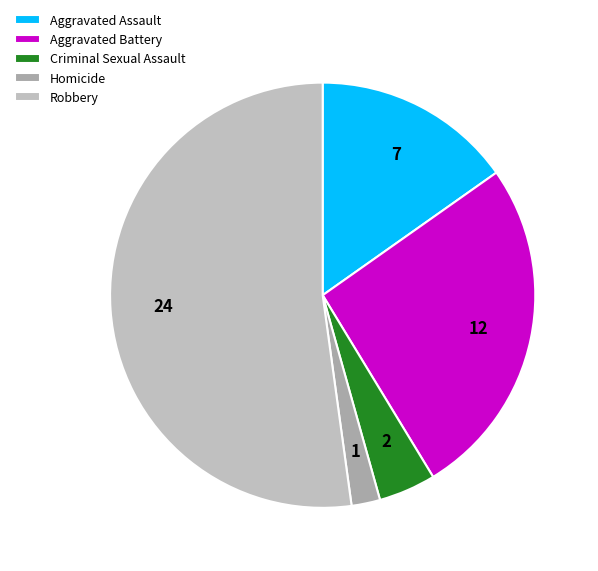

Which category has the smallest portion of the pie?

Homicide